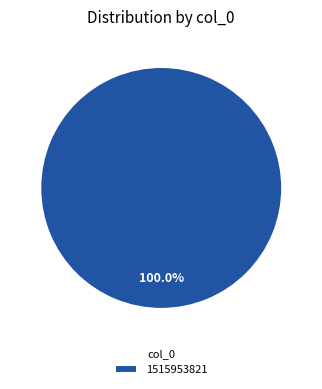

Does any single category account for the majority?

Yes